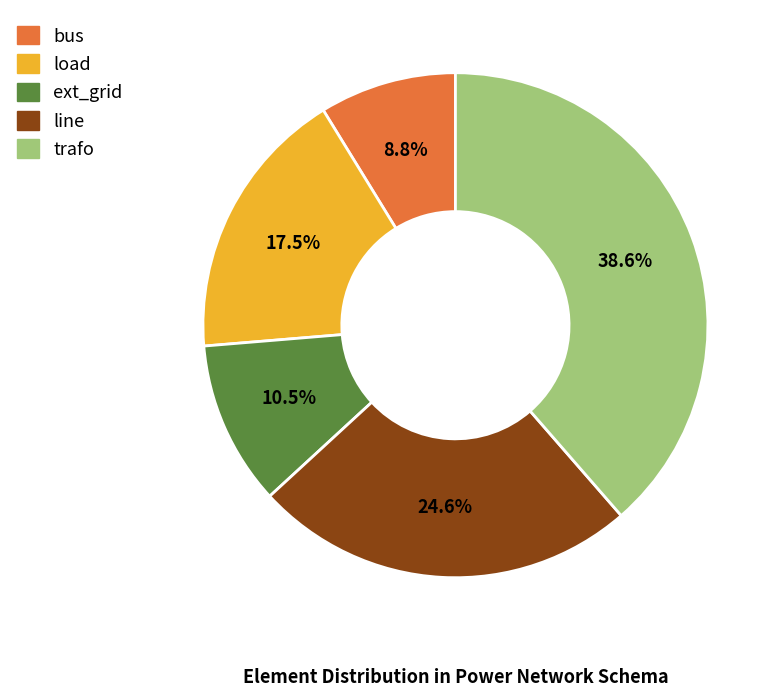

What is the largest slice in the pie chart?

trafo